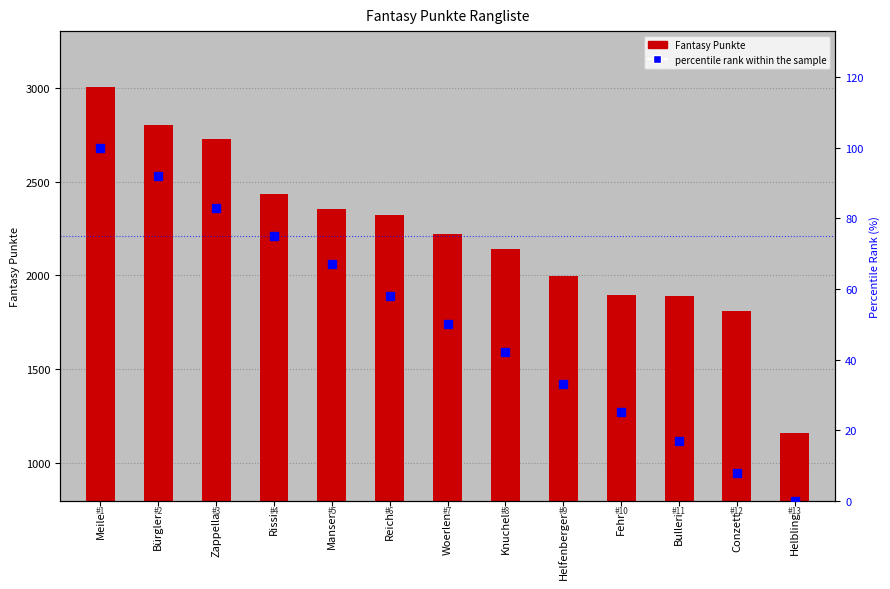

What is the sum of the percentile rank within the sample values at Bürgler and Bulleri?

109